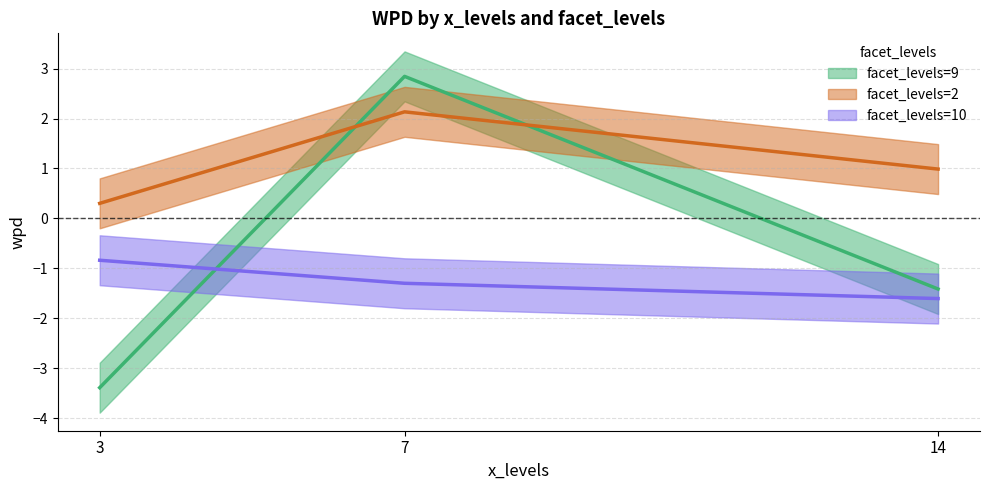

Does the chart display data point markers on the line(s)?

No